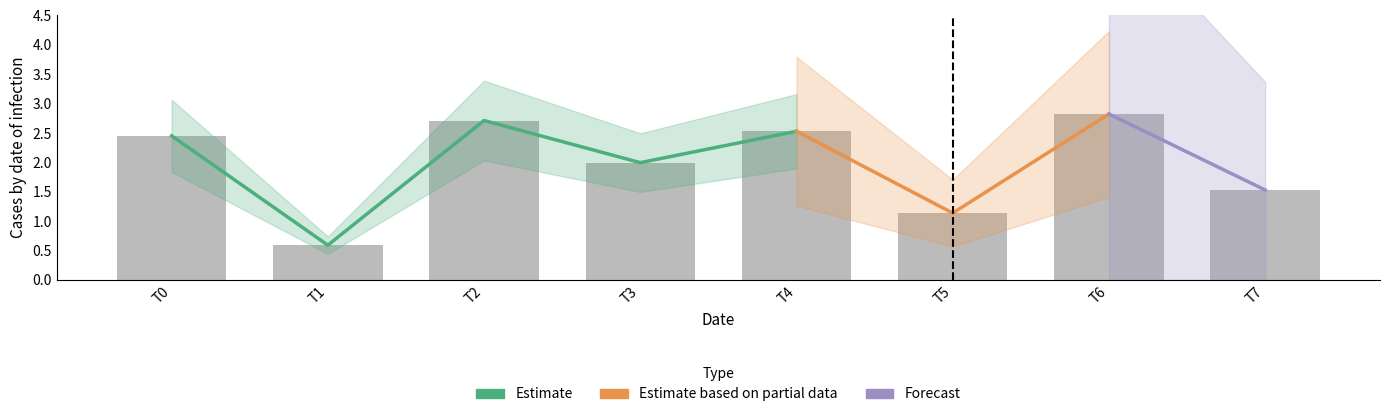

What is the difference between the values at T2 and T1?

2.1